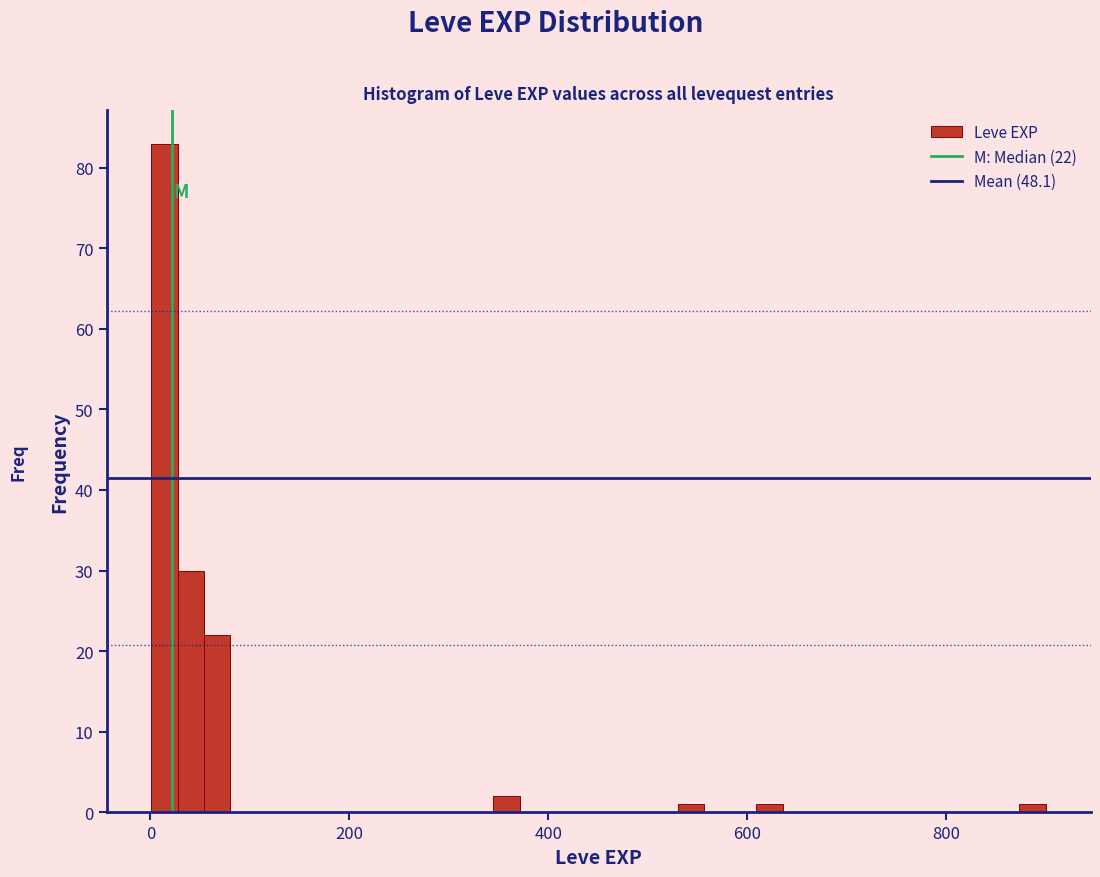

Read against the x-axis, roughly where is the centre of the tallest bar?

20